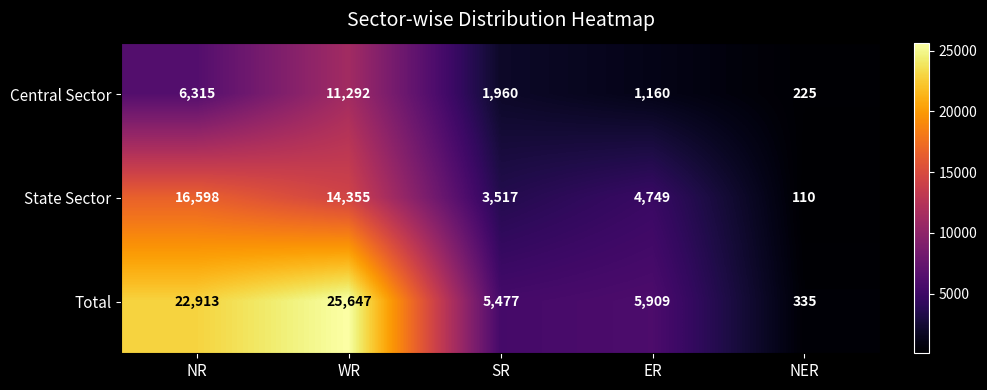

Reading right to left, what are all the values shown in this chart?

Central Sector: NER=225	ER=1160	SR=1960	WR=11292	NR=6315
State Sector: NER=110	ER=4749	SR=3517	WR=14355	NR=16598
Total: NER=335	ER=5909	SR=5477	WR=25647	NR=22913